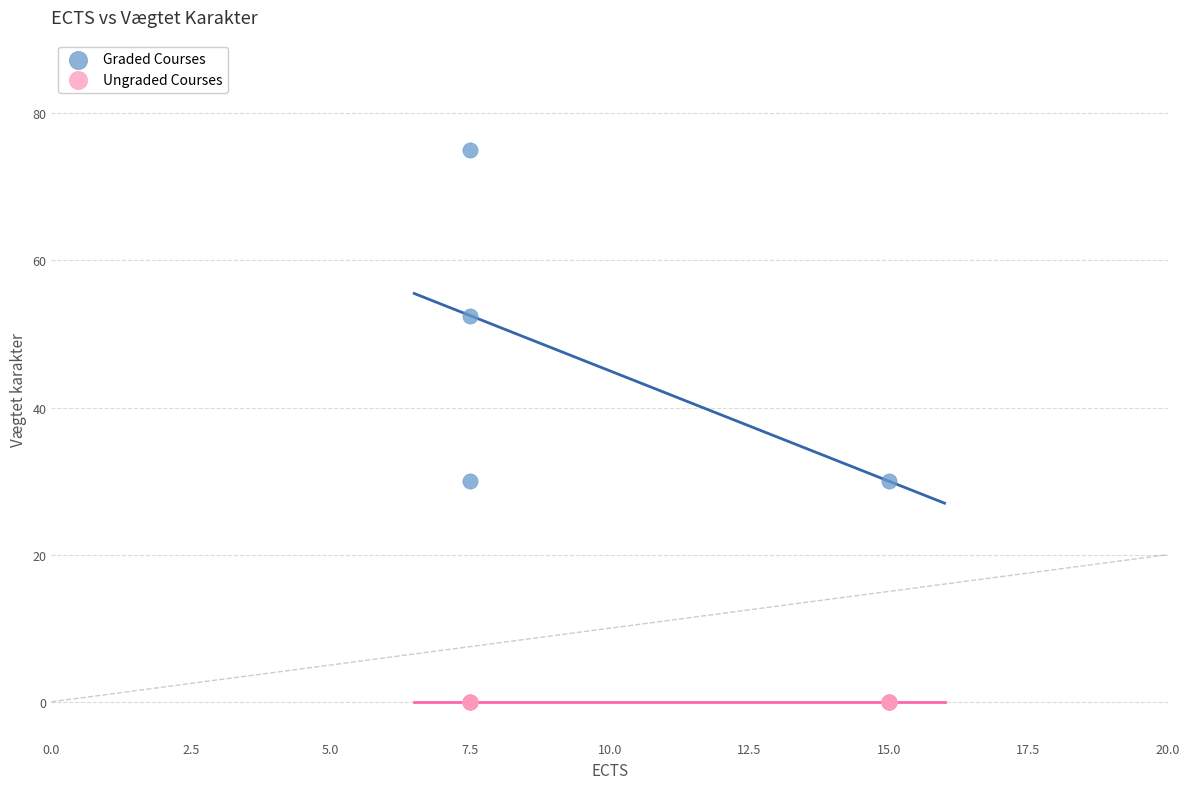

What are all the series names shown in the legend?

Graded Courses, Ungraded Courses